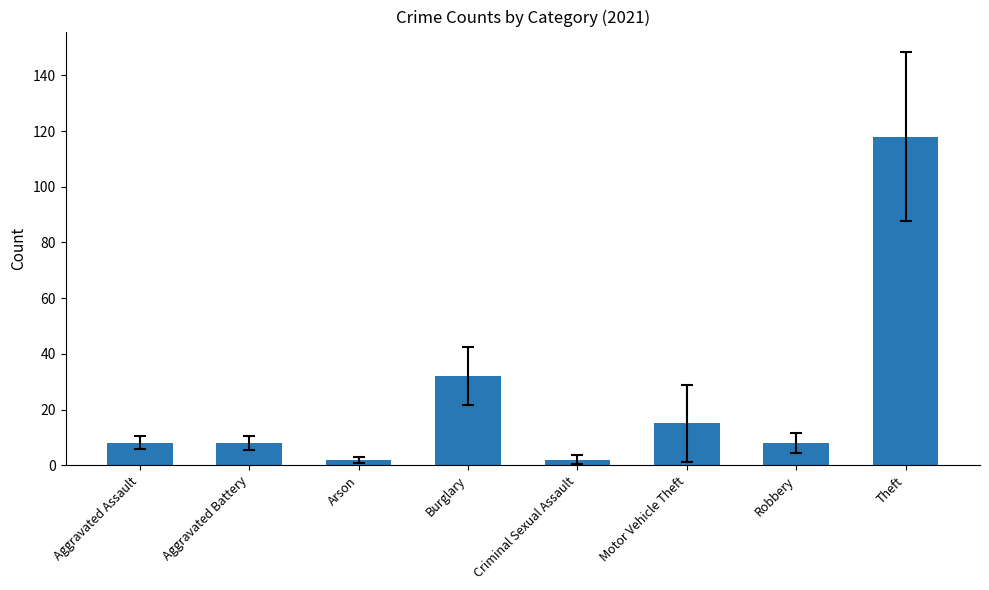

What is the label of the 7th bar from the left?

Robbery